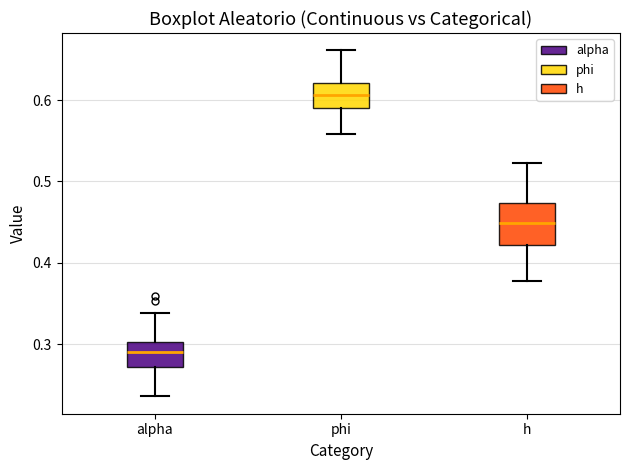

Which box is the tallest, from its lower edge to its upper edge?

h